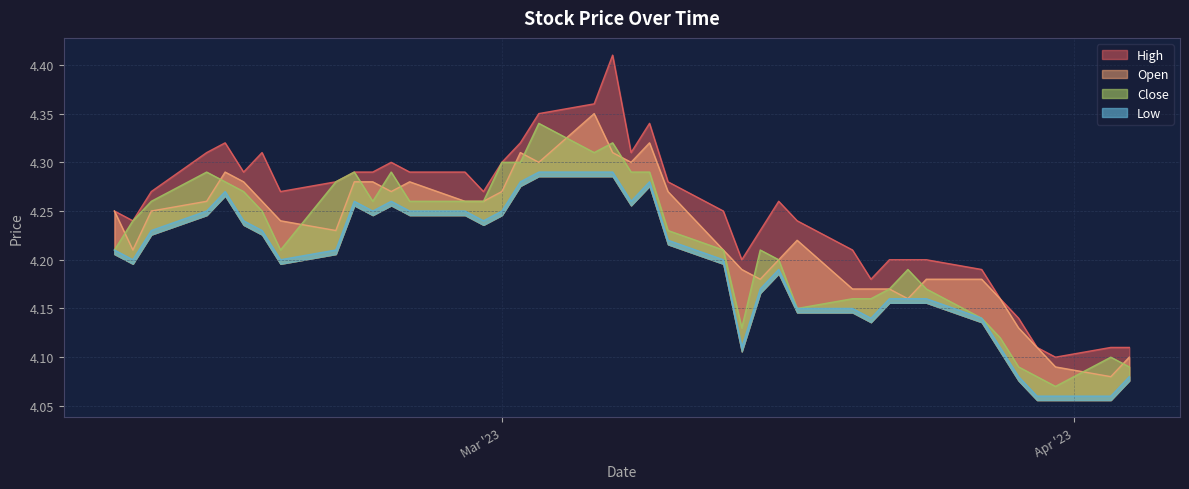

What is the minimum value shown in the chart?

4.1